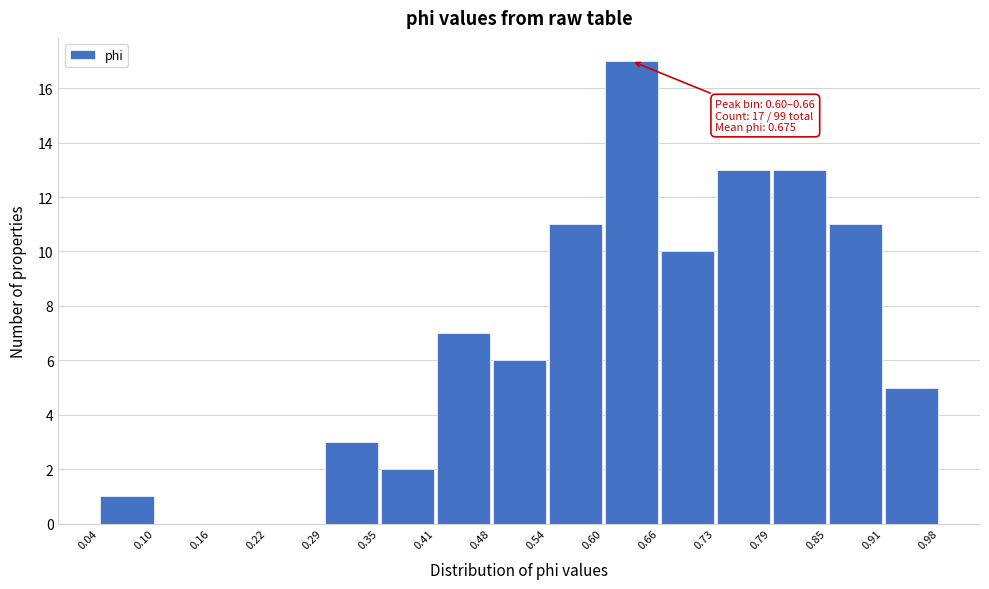

Over which range of the x-axis is the bar tallest?

0.60 to 0.66